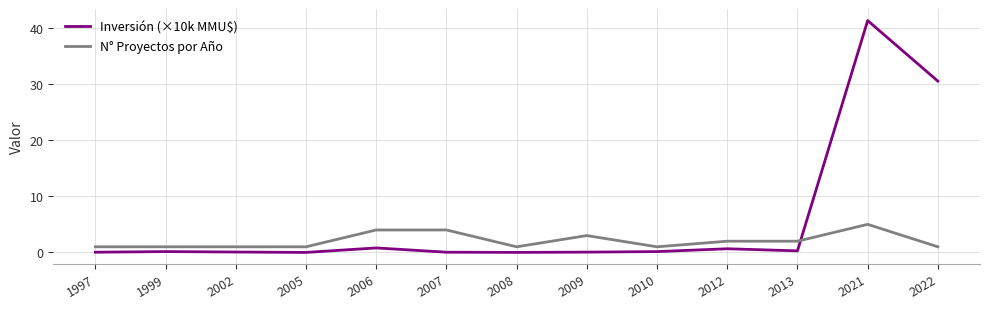

What is the spread (max minus min) of values at 2012?

1.3